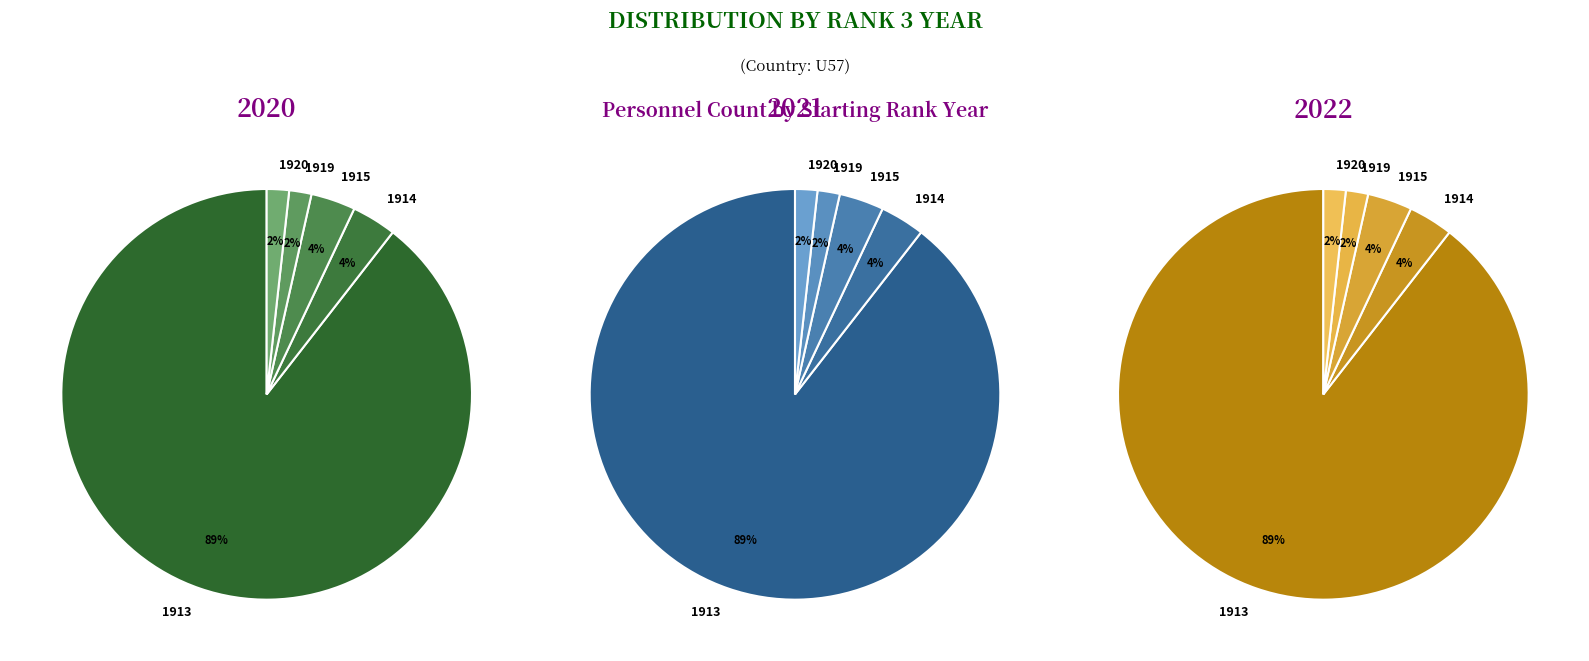

True or false: 1920 accounts for 14% of the total.

False